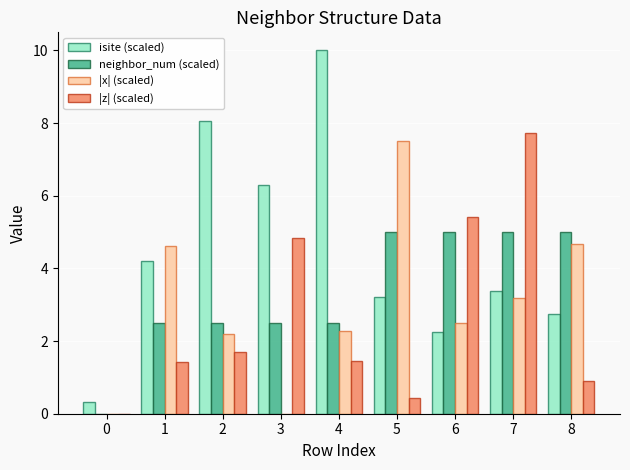

At which category does the chart reach its peak across all series?

4